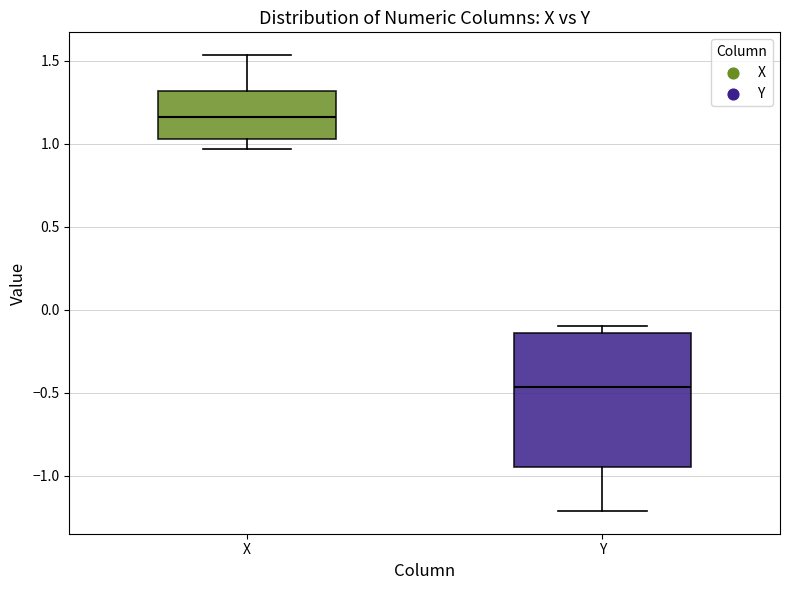

Reading left to right, read every box against the y-axis: the position of its median line, the range the box covers, and the ends of its whiskers. The values are not printed on the chart, so give them approximately, as read against the axis.

X: median 1.15, box 1.05 to 1.30, whiskers 0.95 to 1.55
Y: median -0.45, box -0.95 to -0.15, whiskers -1.20 to -0.10